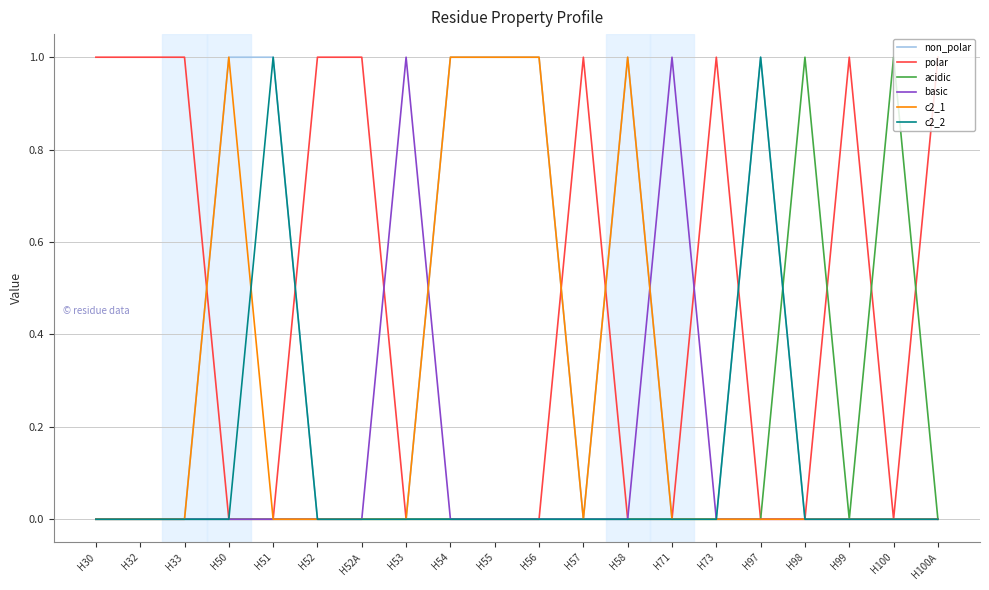

What position from the right is H100?

2